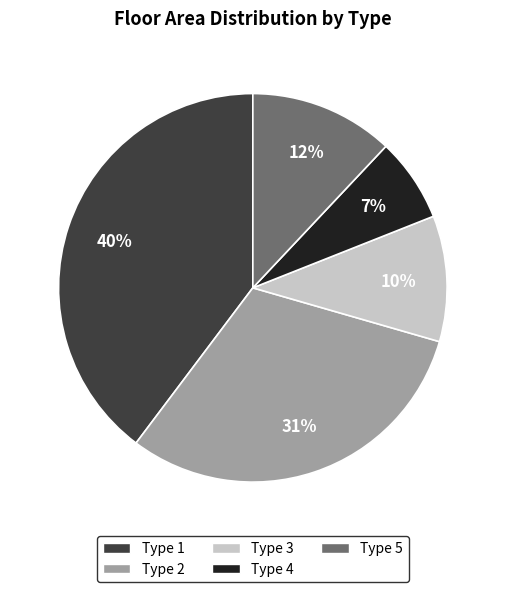

Which has a higher value, Type 2 or Type 3?

Type 2